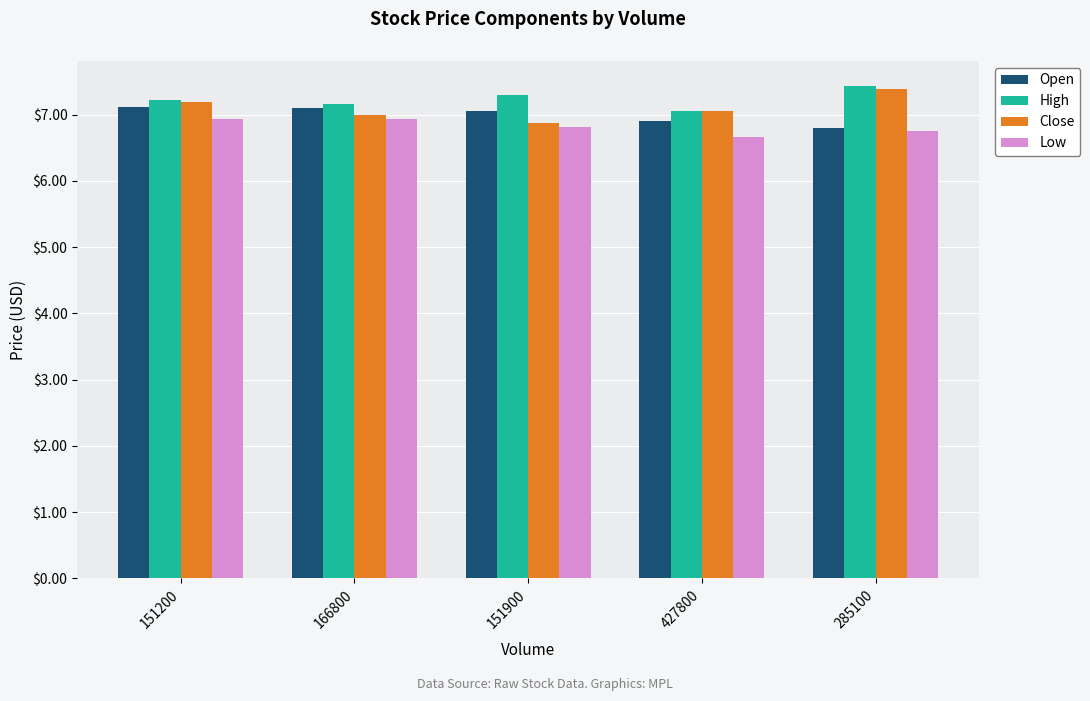

True or false: Close has a value of 1.6 at 285100.

False